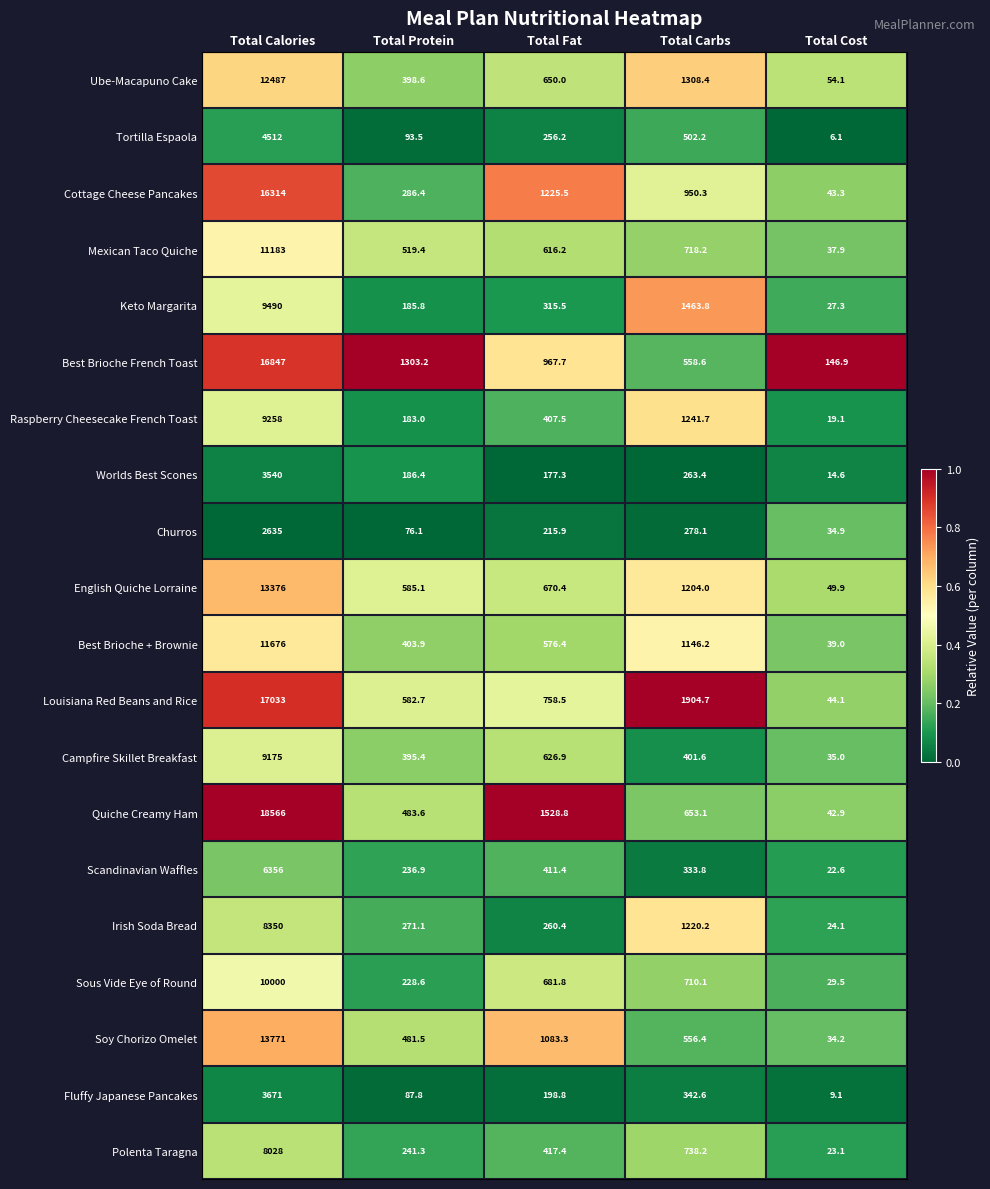

At which category is the sum across all series the highest?

Total Calories